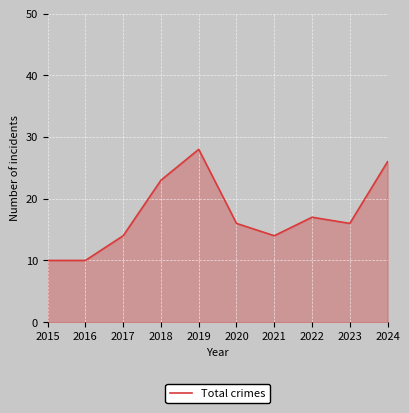

Which category has the highest value across all series?

2019